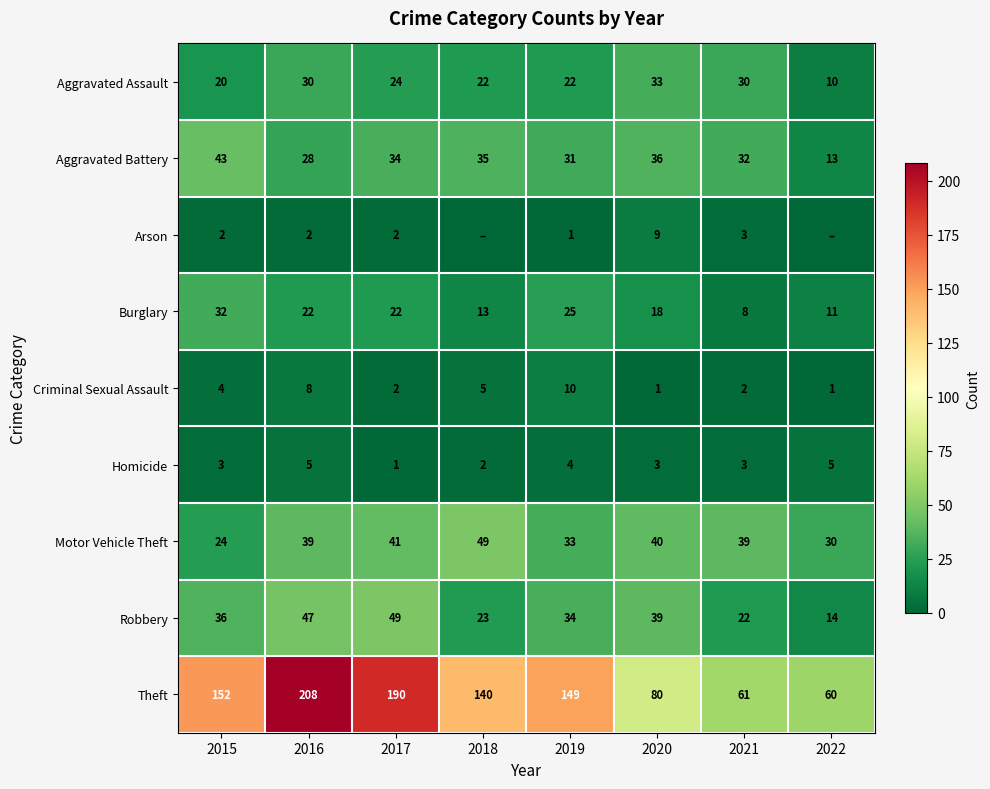

Where is Criminal Sexual Assault nearest to the value 5?

2018